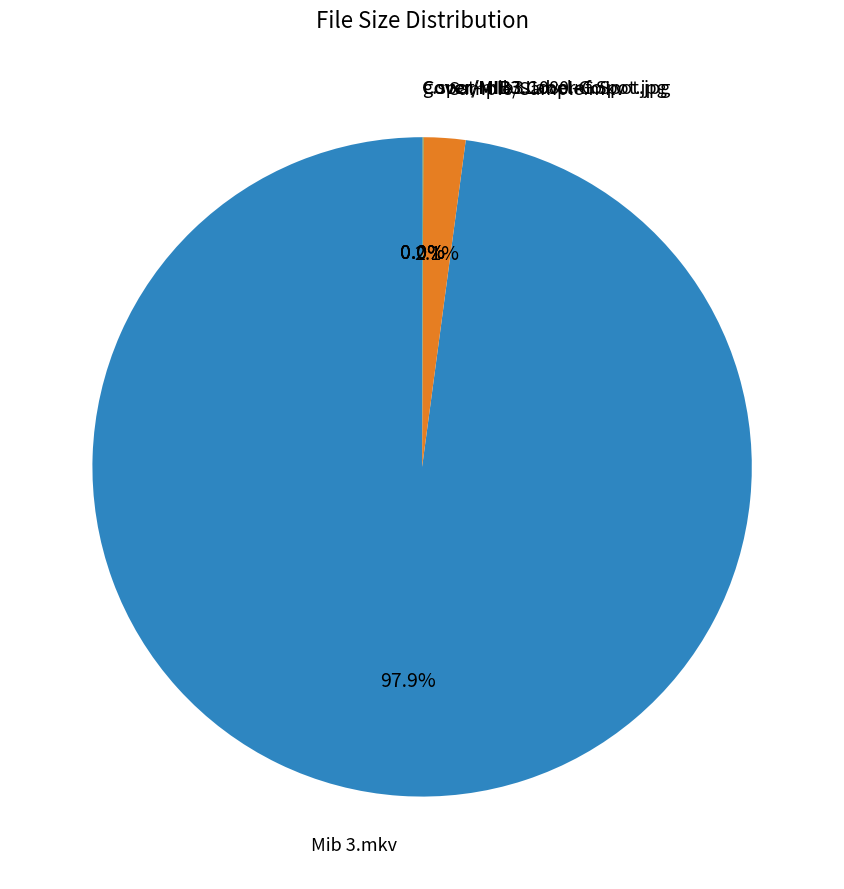

Does any single category account for the majority?

Yes